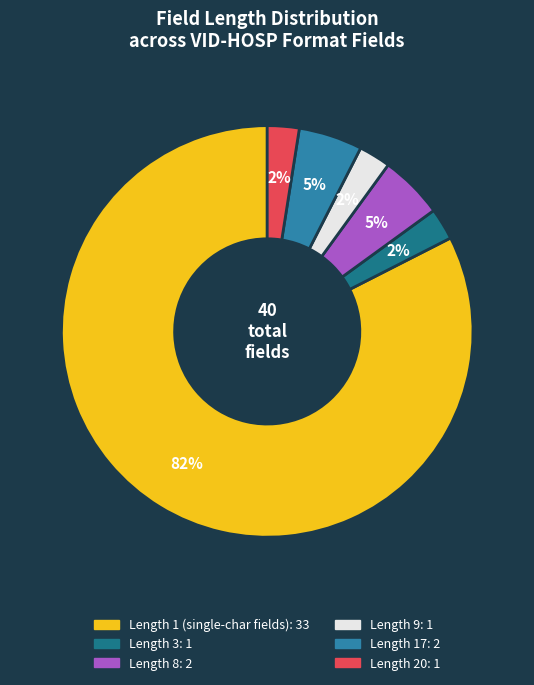

Count the number of slices in the pie.

6